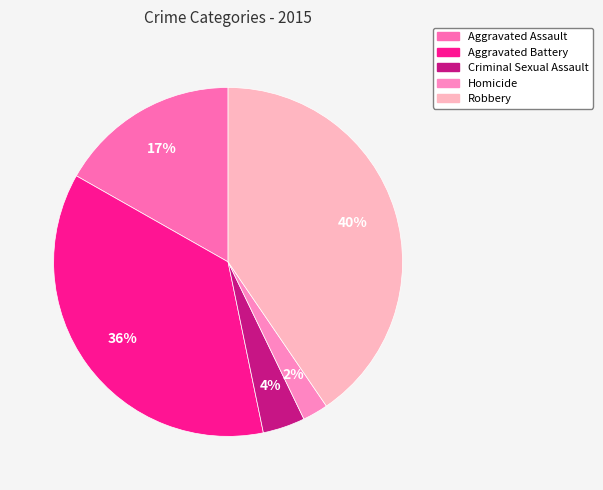

Does any single category account for the majority?

No